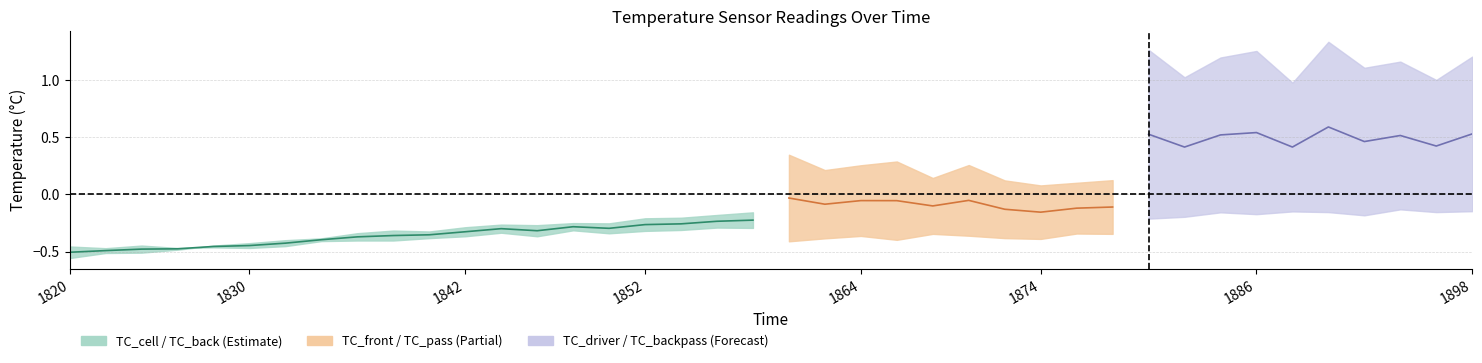

How many intersections are there between TC_cell and TC_back?

1